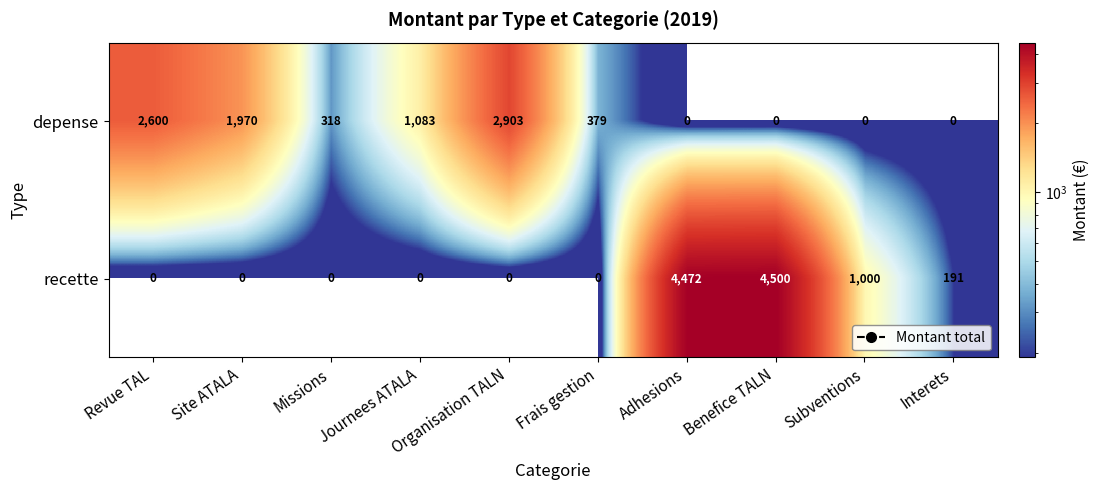

The recette series shows 281 at Interets. True or false?

False